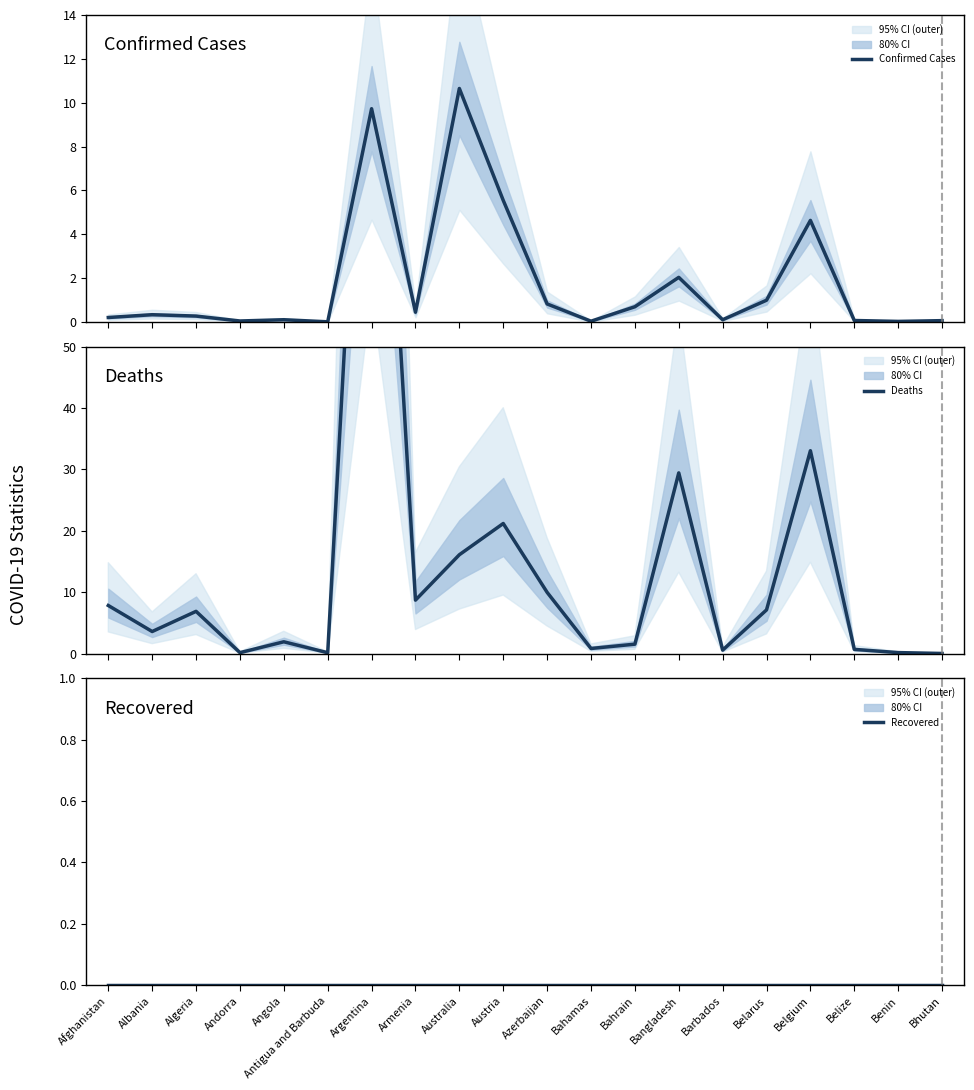

How many data points does each series have?

20